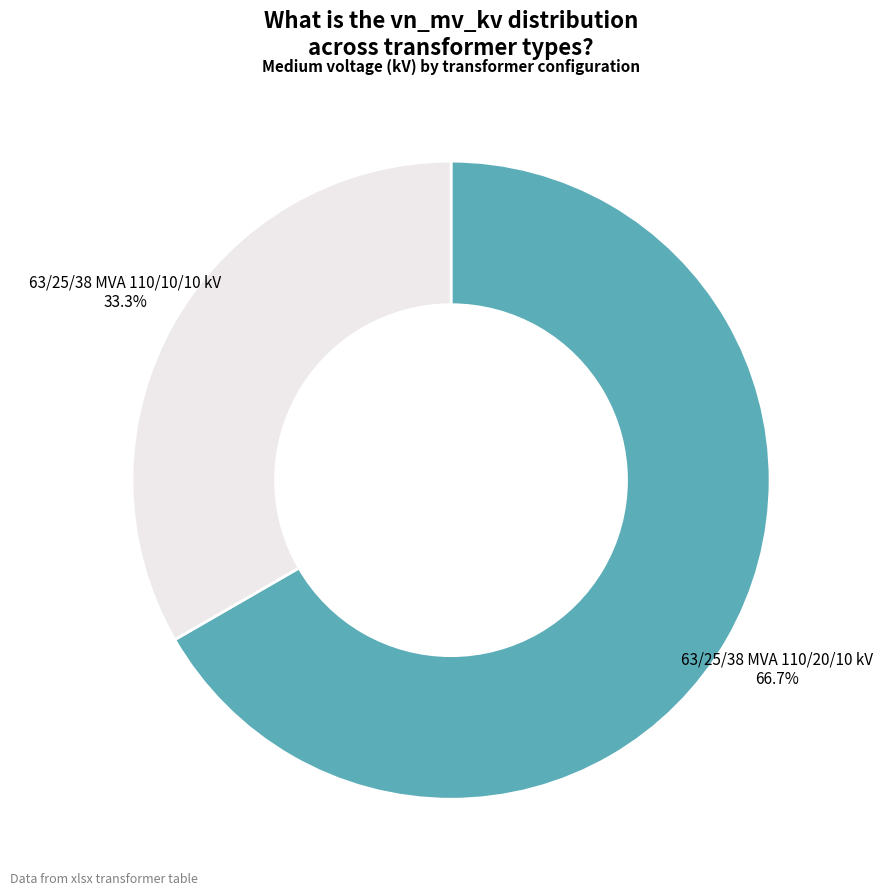

Does any single category account for the majority?

Yes